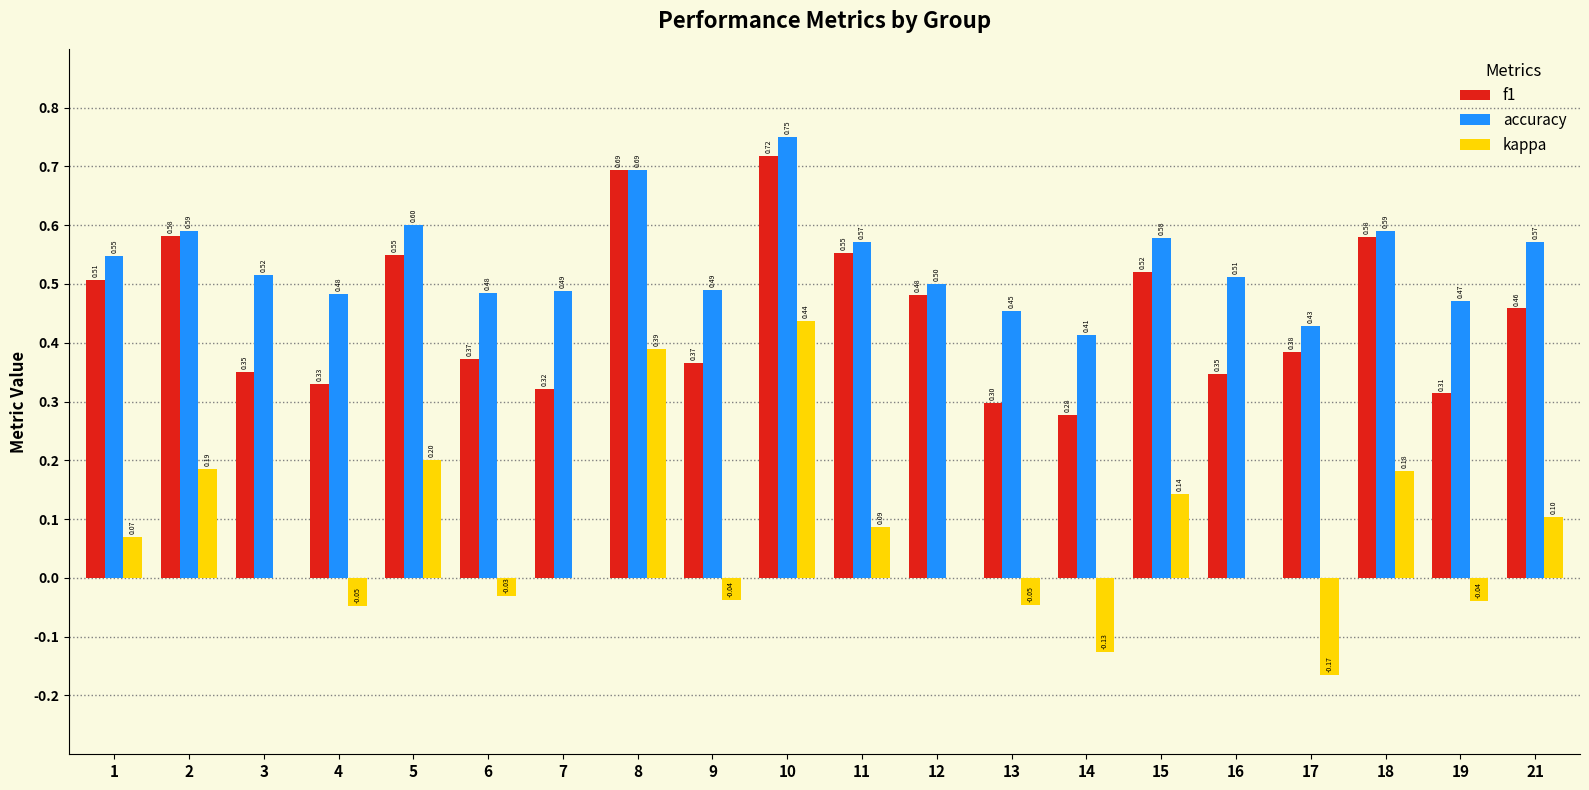

Read the accuracy value at 21.

0.6